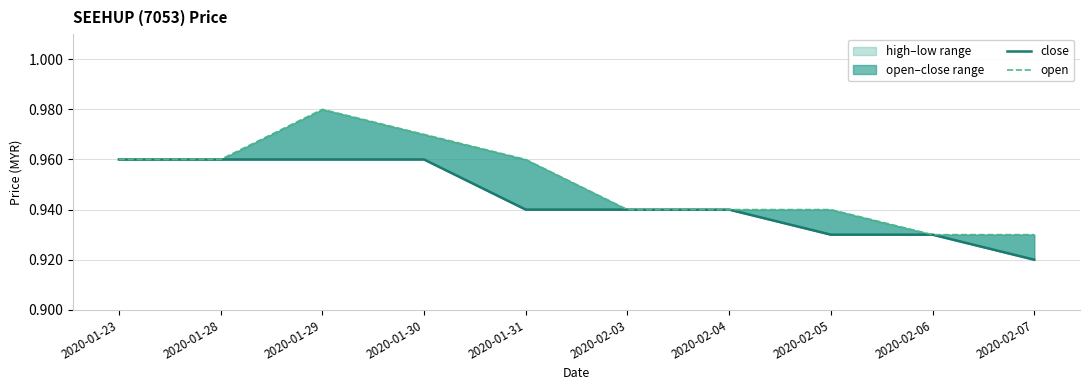

What are all the series names shown in the legend?

close, open